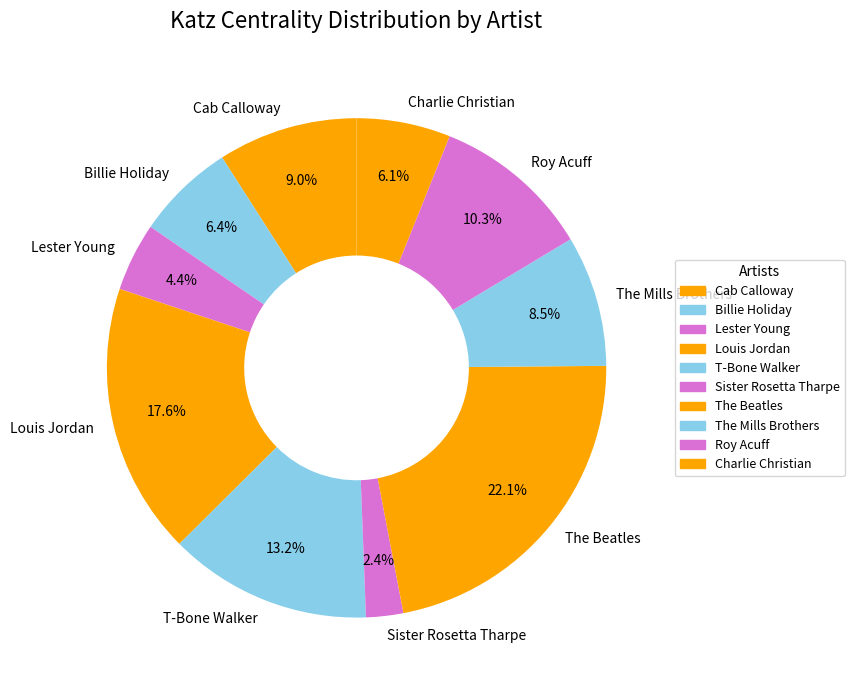

Combined, do Sister Rosetta Tharpe and Lester Young account for over 50%?

No